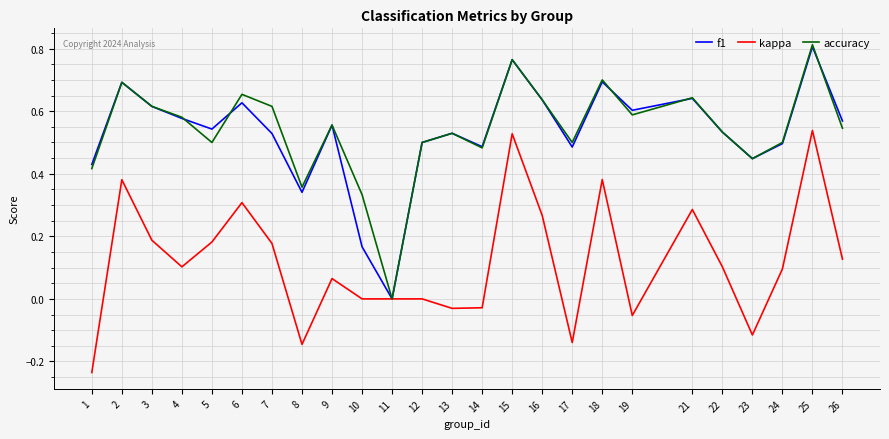

The value of f1 at 21 is 0.6. True or false?

True